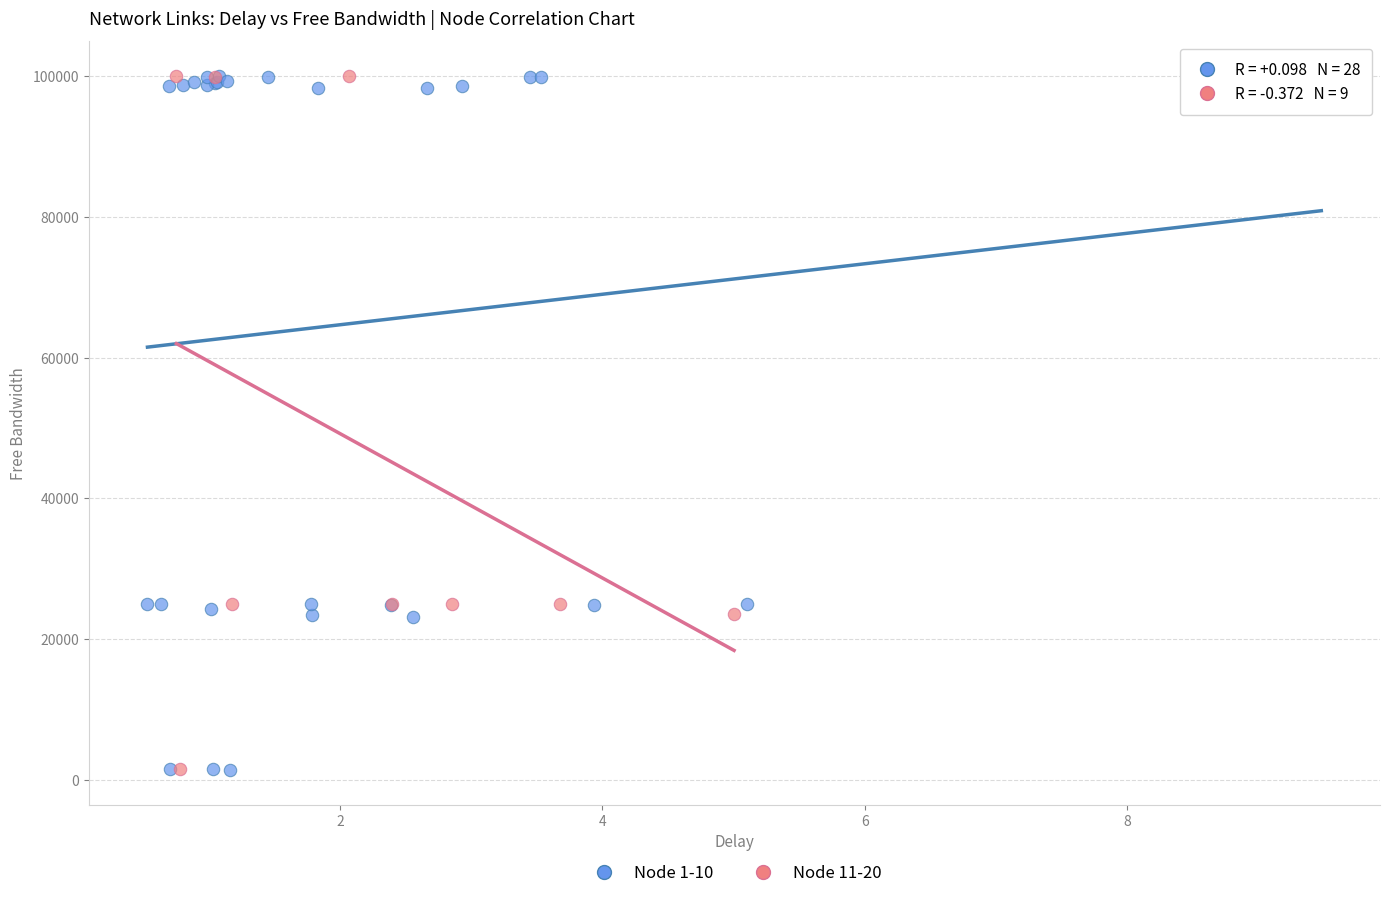

What are all the series names shown in the legend?

Node 1-10, Node 11-20